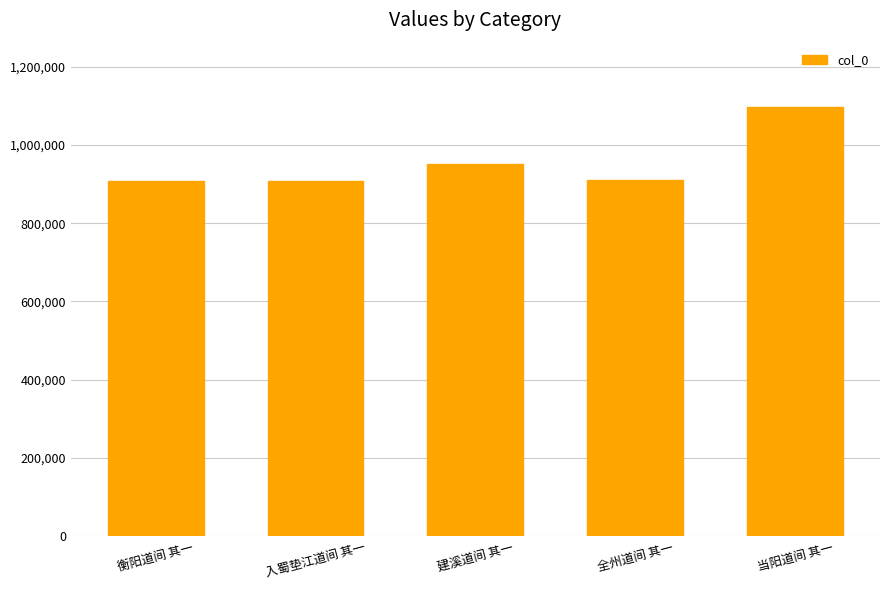

What is the ratio of the value at 建溪道间 其一 to the value at 当阳道间 其一?

0.9